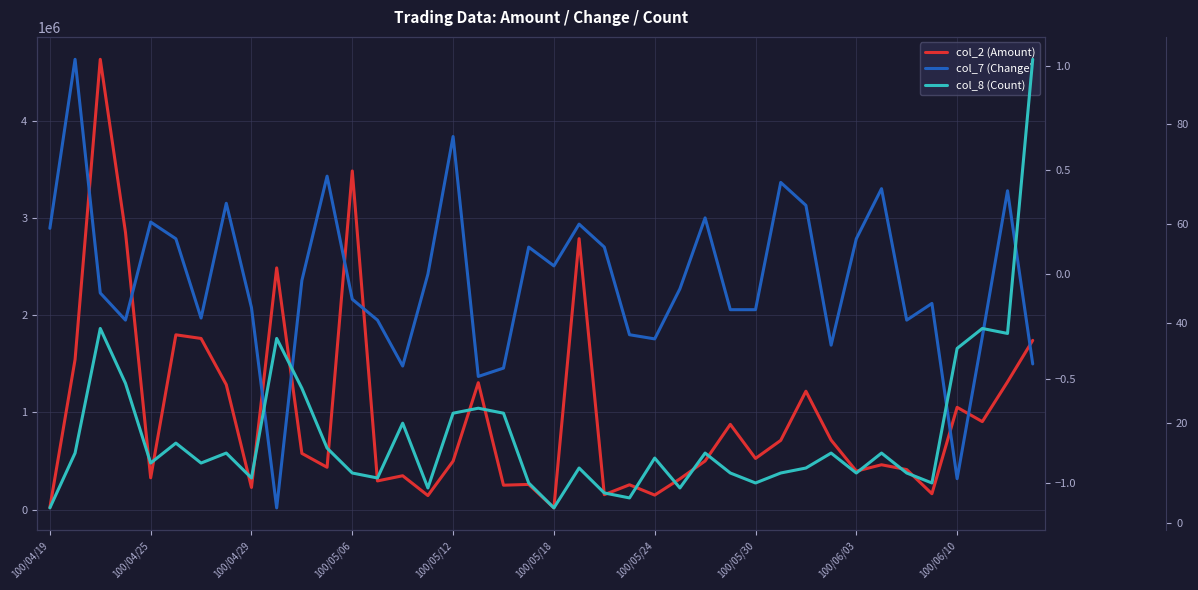

How many values in the col_7 (Change) series exceed 0?

17